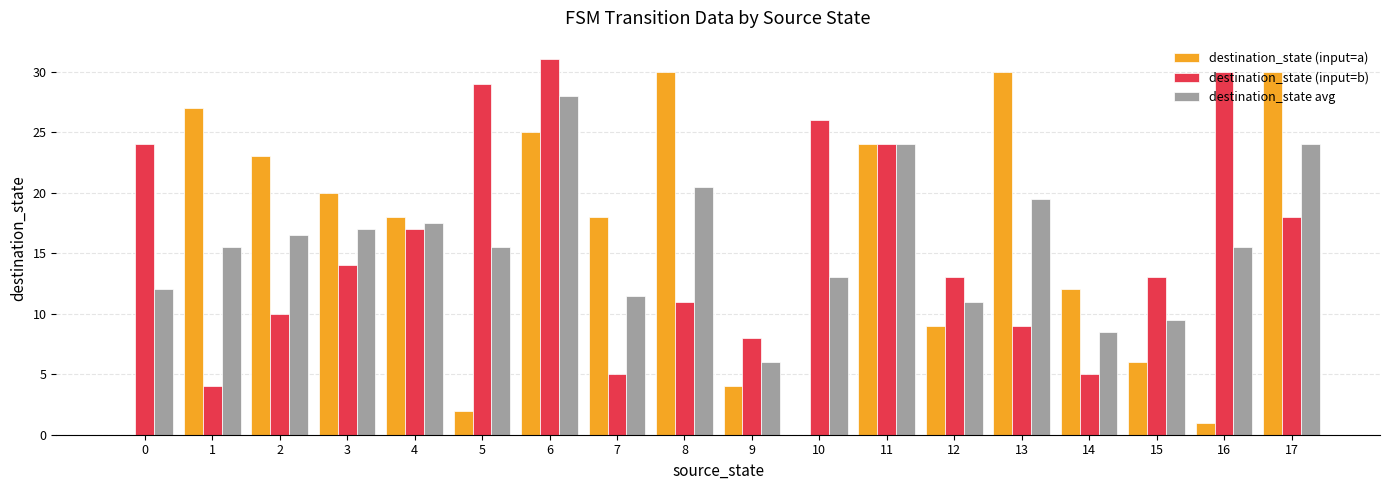

The value of destination_state (input=a) at 0 is 13.7. True or false?

False